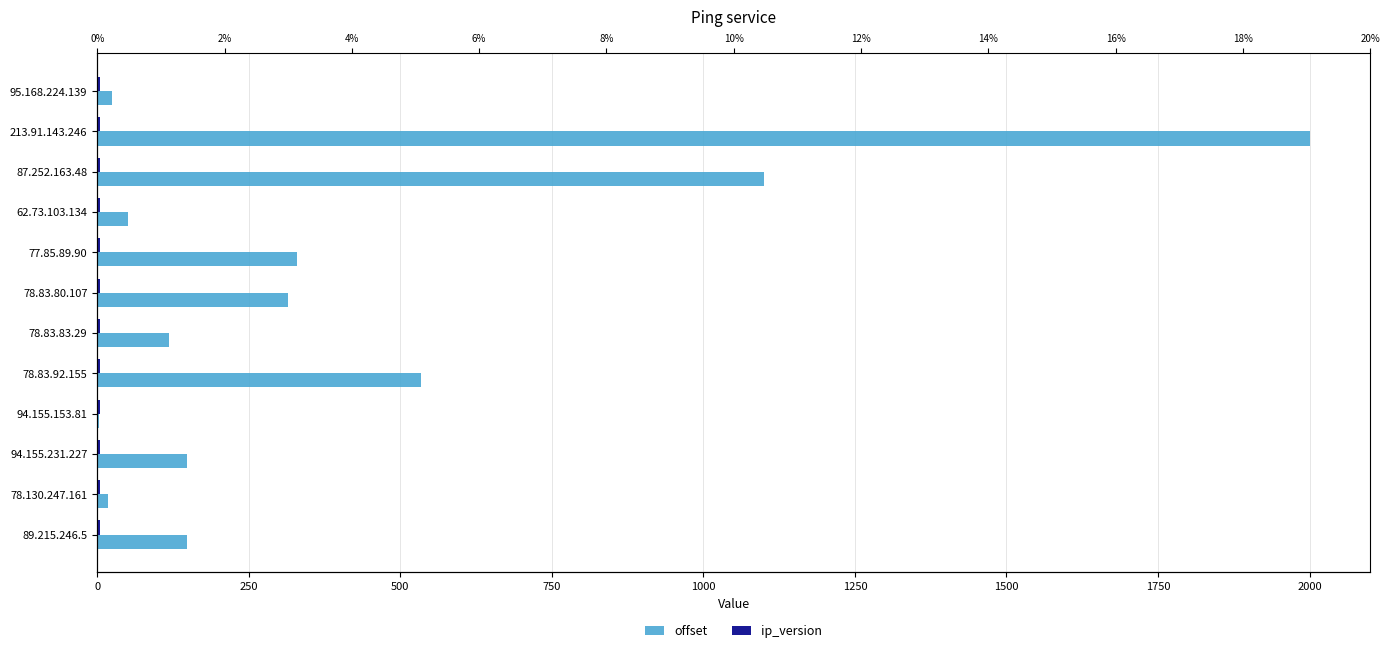

What are all the series names shown in the legend?

offset, ip_version